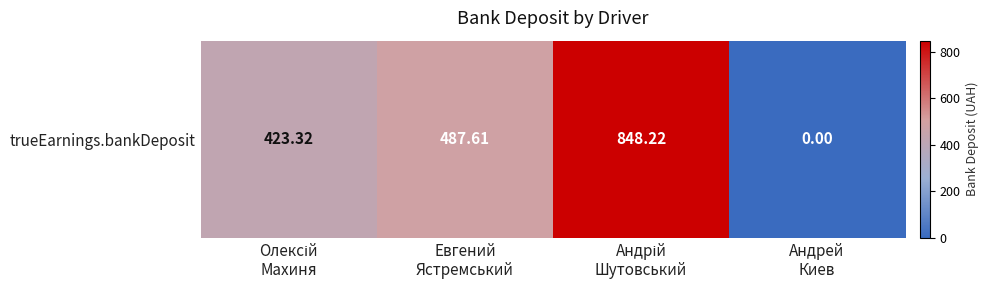

Rank the categories by value from highest to lowest.

Андрій
Шутовський, Евгений
Ястремський, Олексій
Махиня, Андрей
Киев